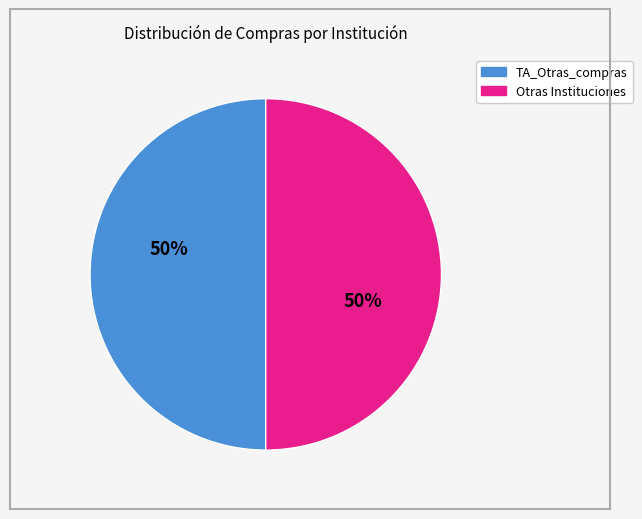

To the nearest percent, what is the average slice percentage?

50%